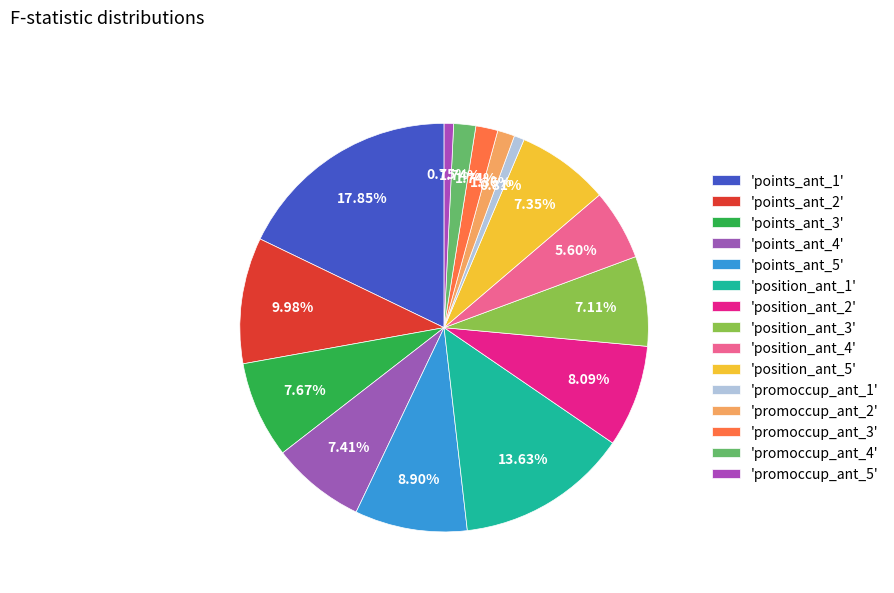

To the nearest percent, what is the difference between the largest and smallest slice percentages?

17%